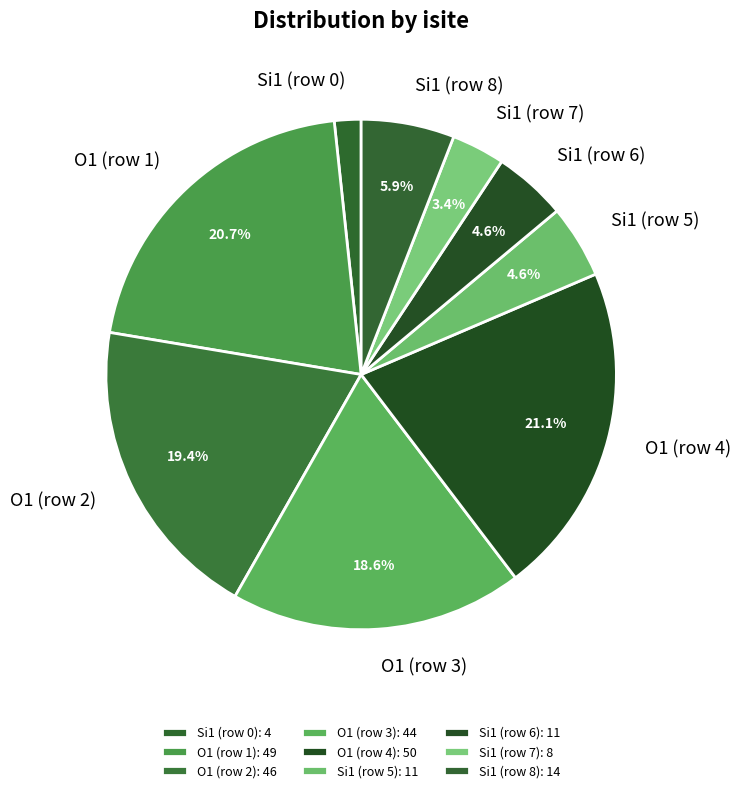

How many slices are in this pie chart?

9